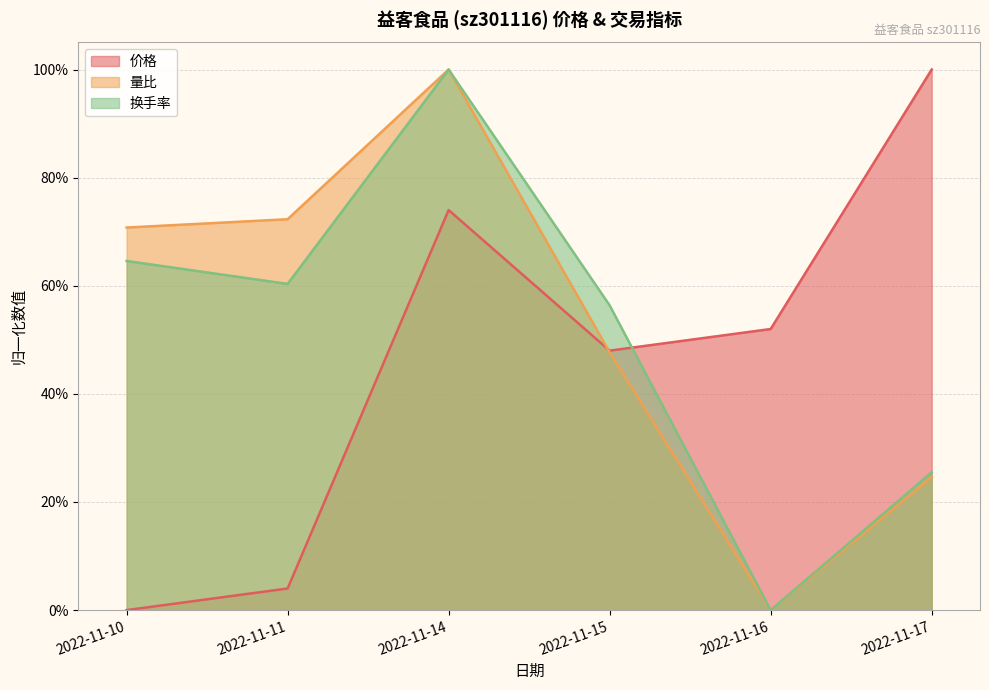

Reading left to right, list all the values displayed in this chart.

价格: 0.0	0.0	0.7	0.5	0.5	1.0
量比: 0.7	0.7	1.0	0.5	0.0	0.2
换手率: 0.6	0.6	1.0	0.6	0.0	0.3